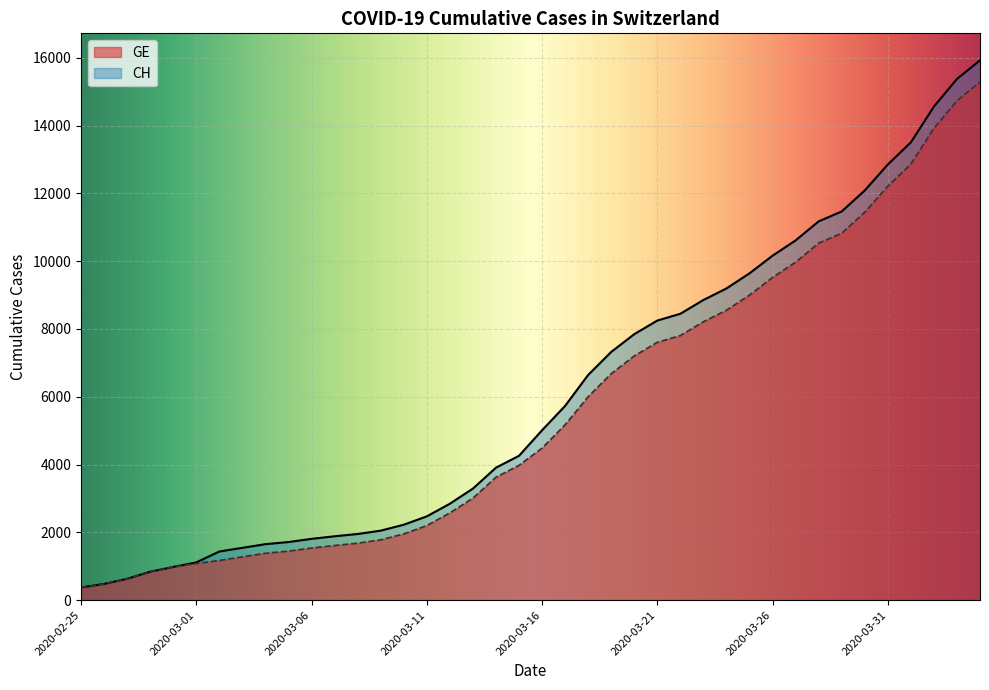

What are all the series names shown in the legend?

GE, CH